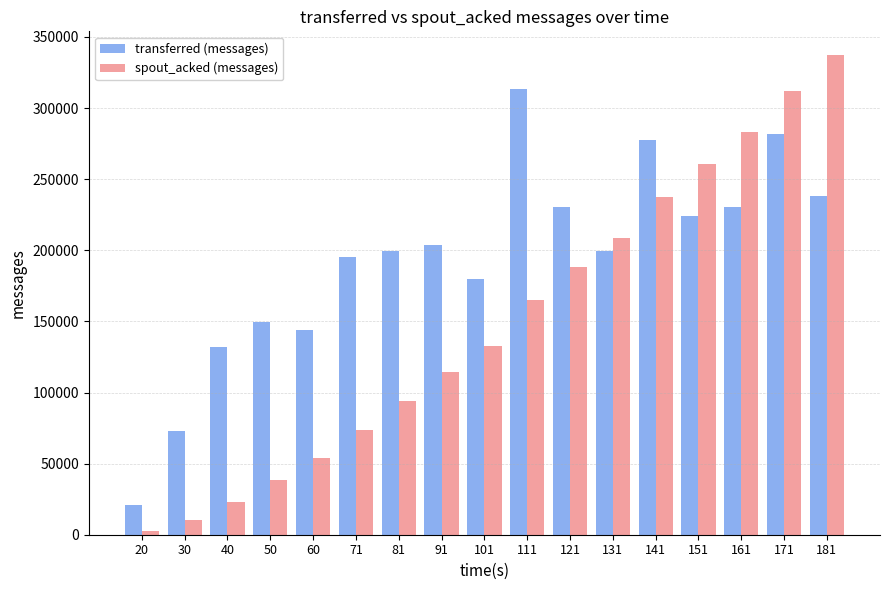

What is the value of the spout_acked (messages) bar at the 16th from the left?

312080